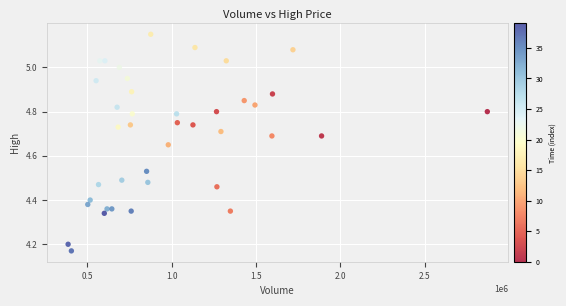

What is the range of X values (max minus min)?

2484502.0